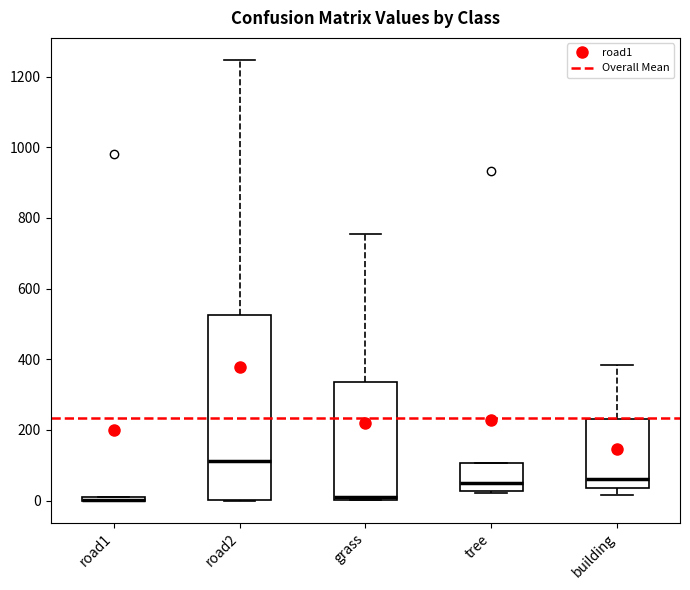

Which box is the tallest, from its lower edge to its upper edge?

road2